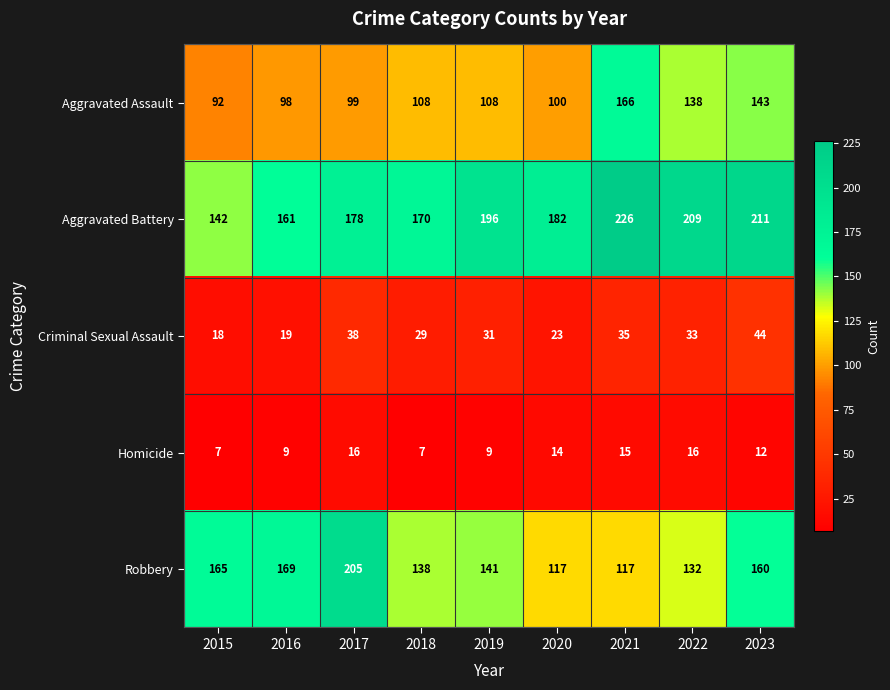

What is the sum of all Robbery values?

1344